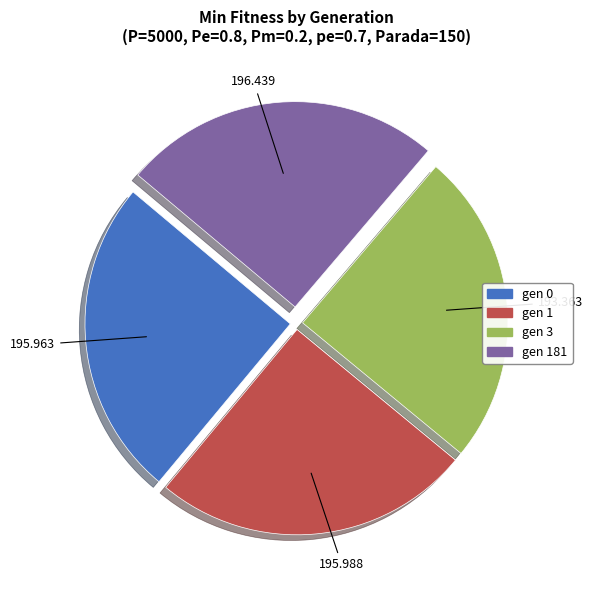

Is there a majority slice in this chart?

No